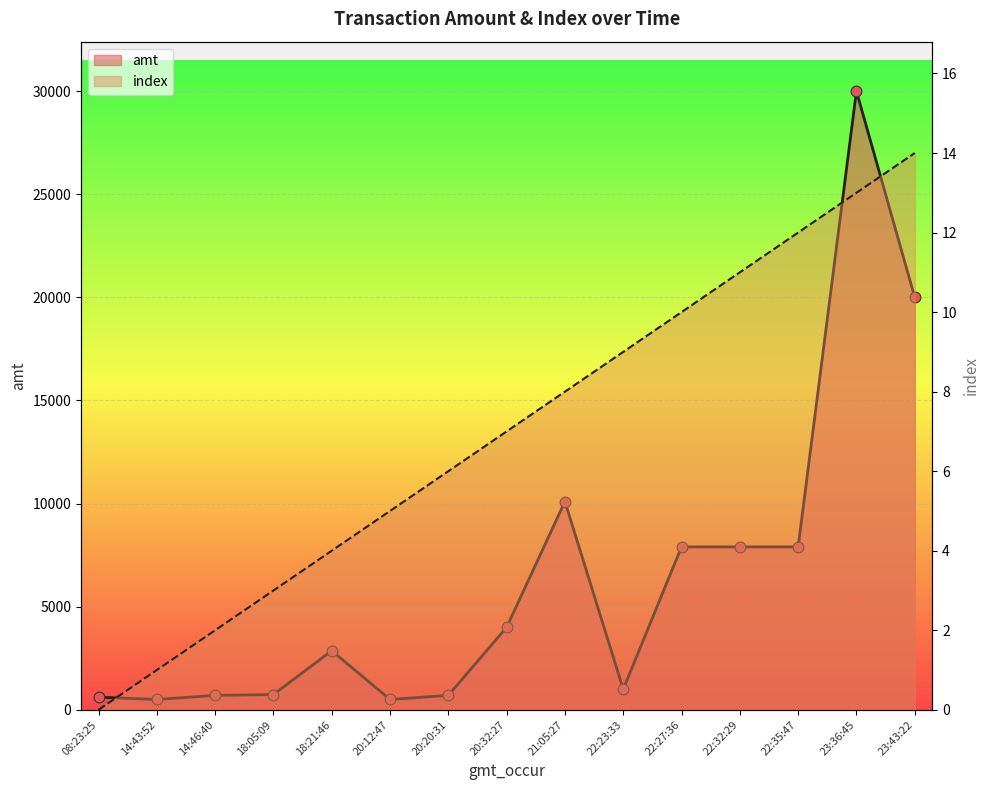

At how many categories does at least one series exceed 27369?

1